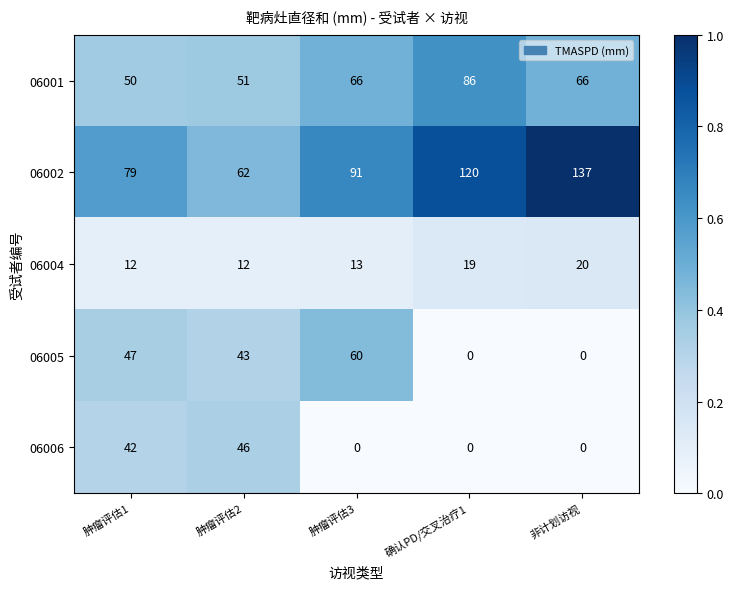

What value does the 06004 series have at 肿瘤评估1?

12